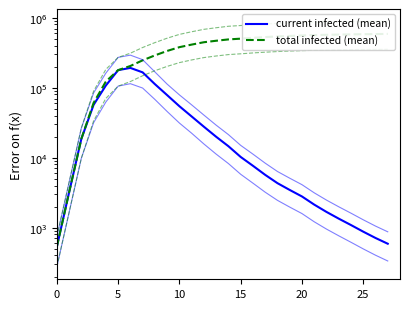

What is the label of the 12th point from the left?

11